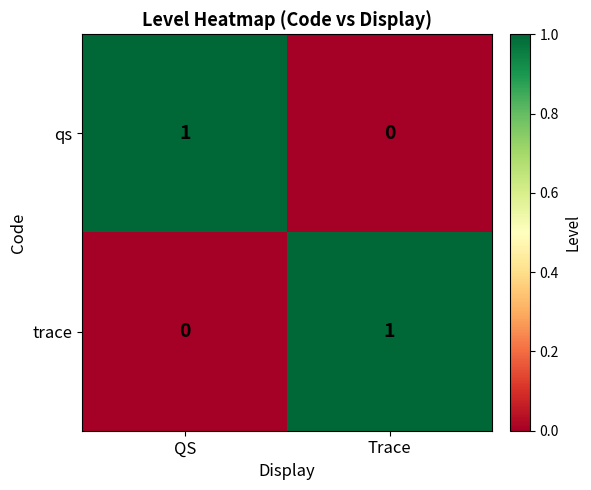

Which category has the highest value in the qs series?

QS